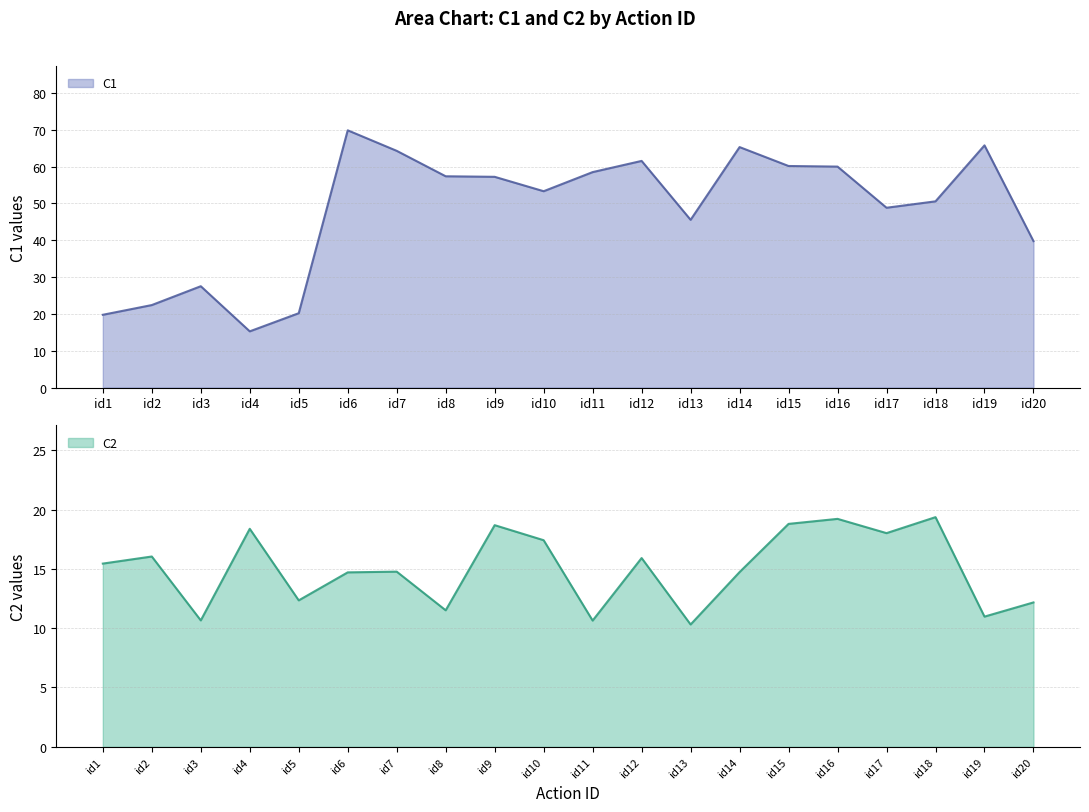

Where do C1 and C2 first cross each other?

id3 and id4